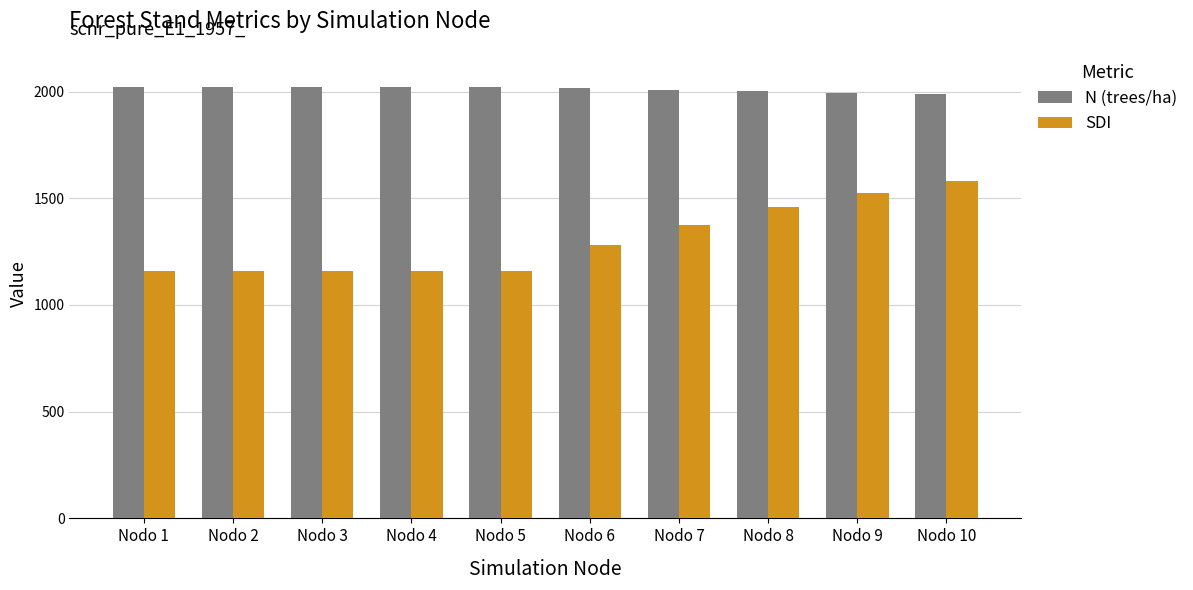

The value of N (trees/ha) at Nodo 6 is 2016.1. True or false?

True